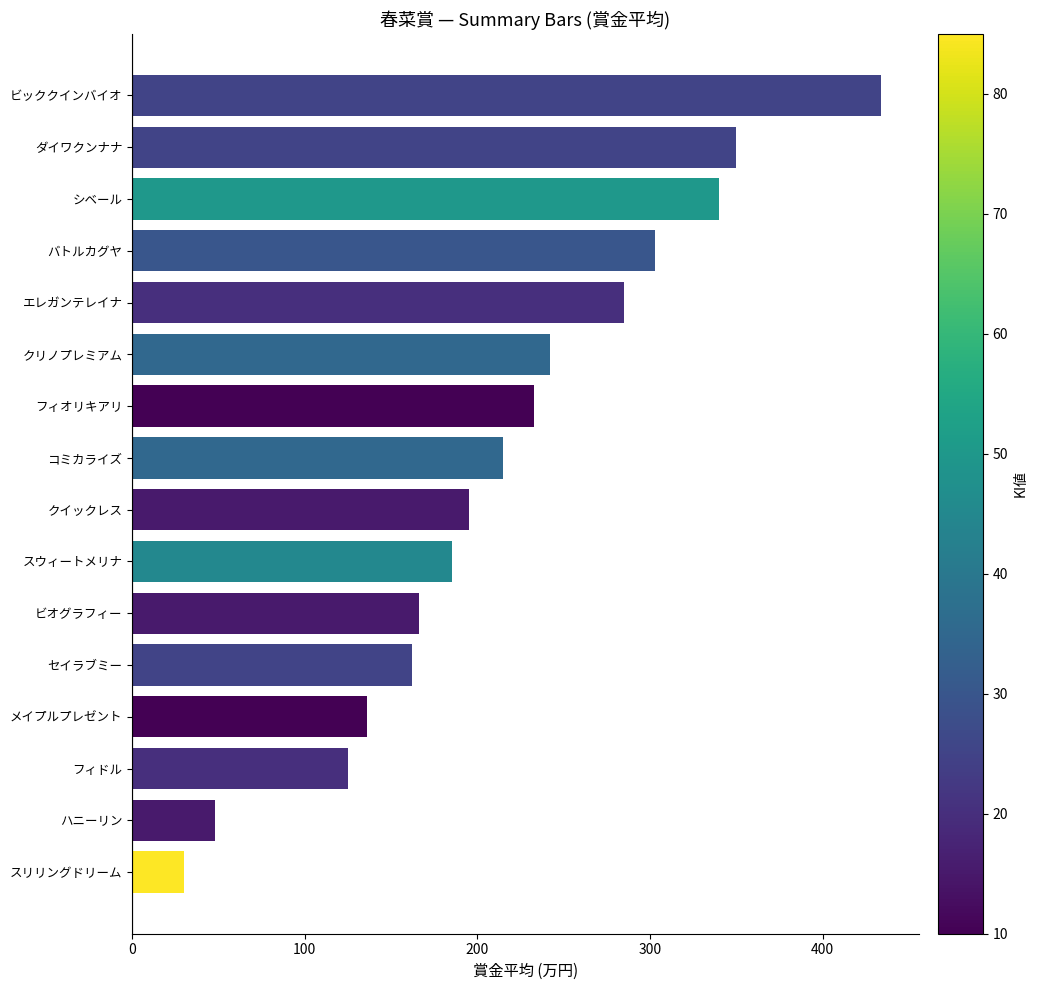

Reading bottom to top, list all the values displayed in this chart.

30	48	125	136	162	166	185	195	215	233	242	285	303	340	350	434